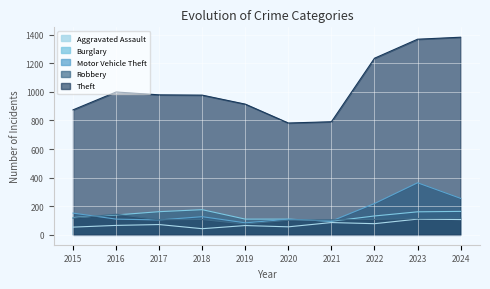

True or false: Theft and Aggravated Assault intersect in this chart.

False